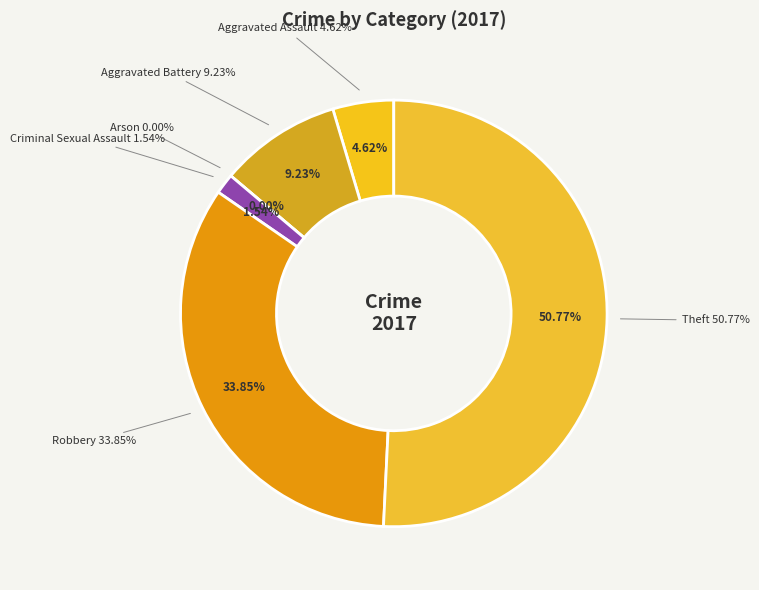

To the nearest percent, what is the combined percentage of Theft and Robbery?

85%